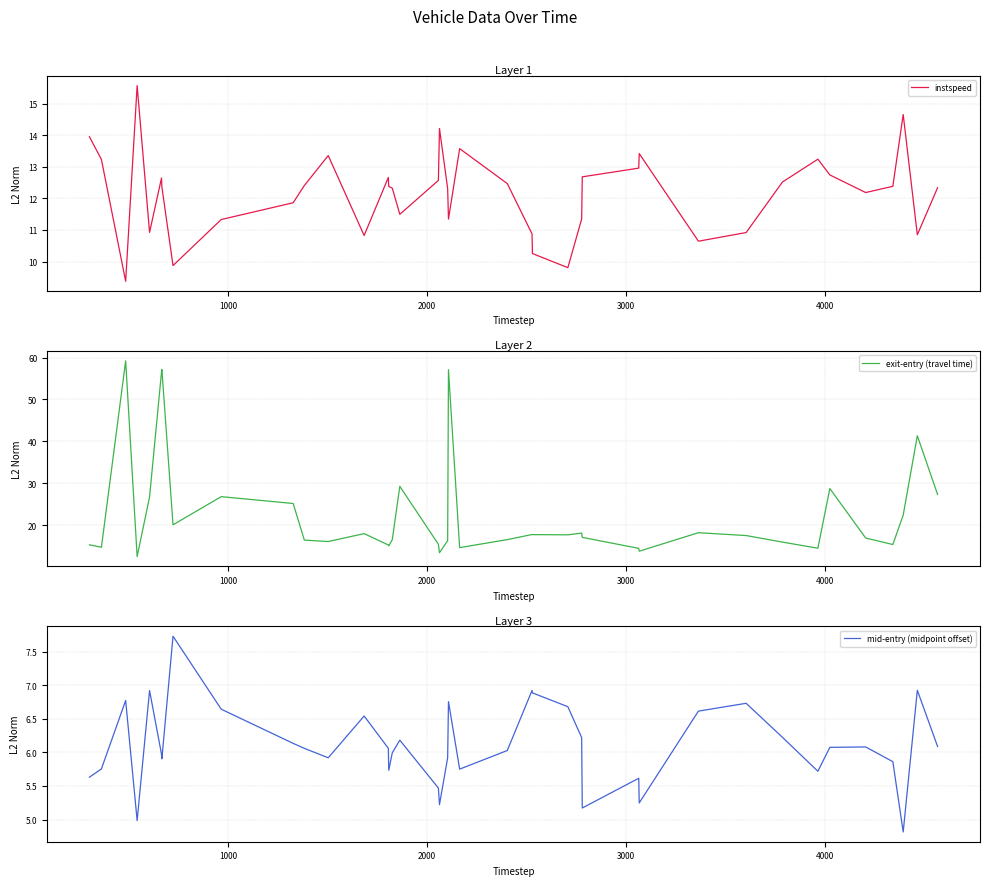

What is the maximum value for instspeed?

15.6